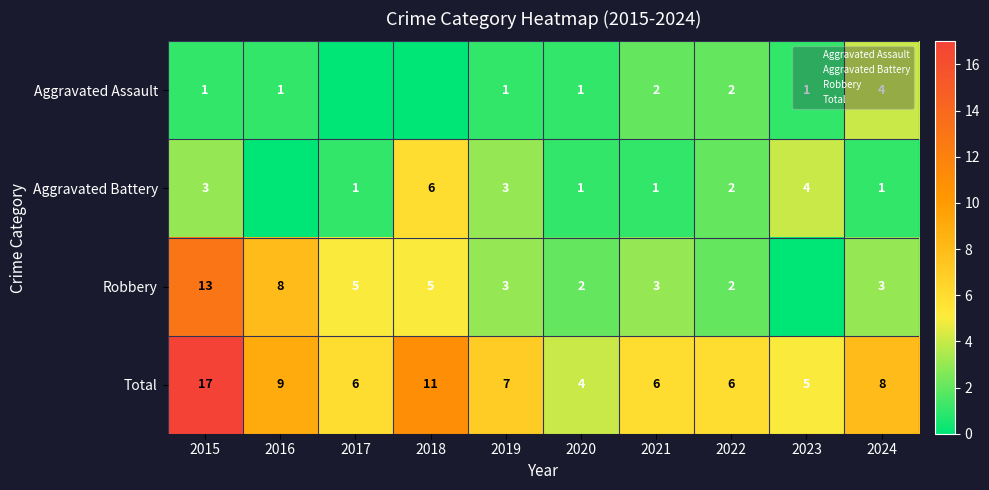

List the labels in order of Aggravated Battery value, smallest first.

2016, 2017, 2020, 2021, 2024, 2022, 2015, 2019, 2023, 2018